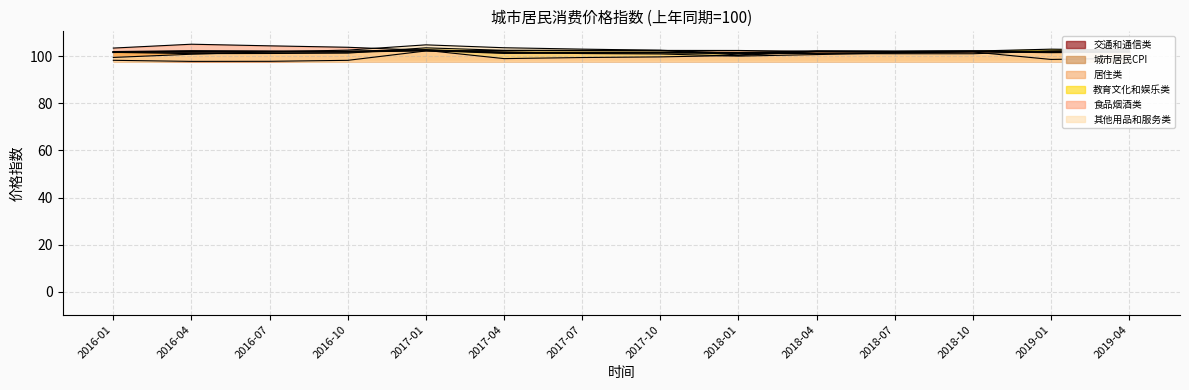

What is the highest value of the 城市居民CPI series?

102.7